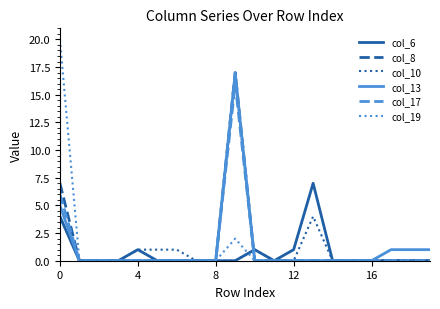

What is the greatest value displayed?

20